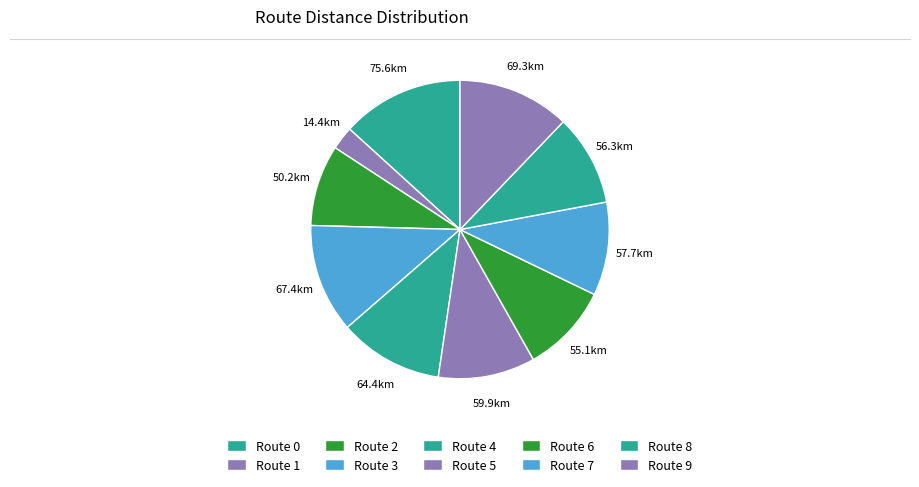

To the nearest percent, what portion does Route 3 represent?

12%